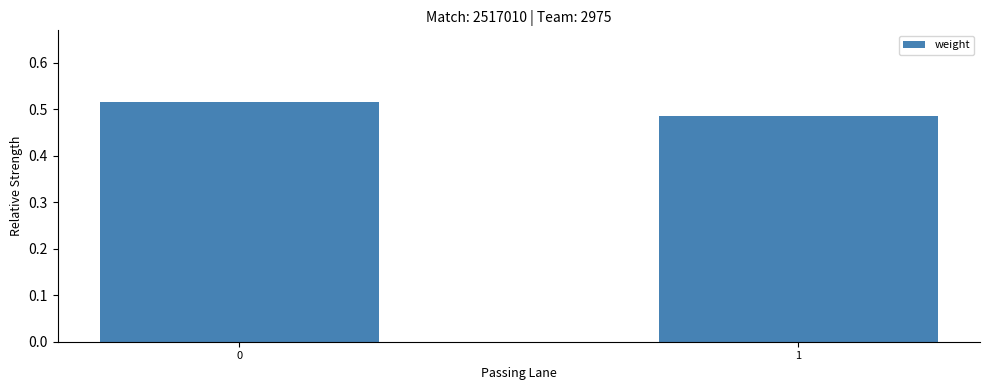

List the labels in order of value, smallest first.

1, 0